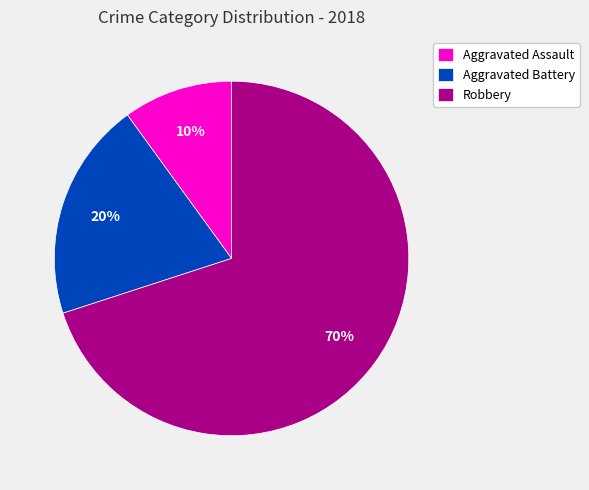

The Aggravated Battery slice represents 11% of the pie. True or false?

False